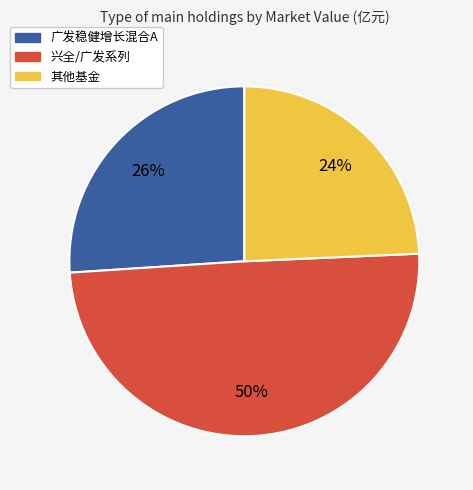

To the nearest percent, what is the average slice percentage?

33%